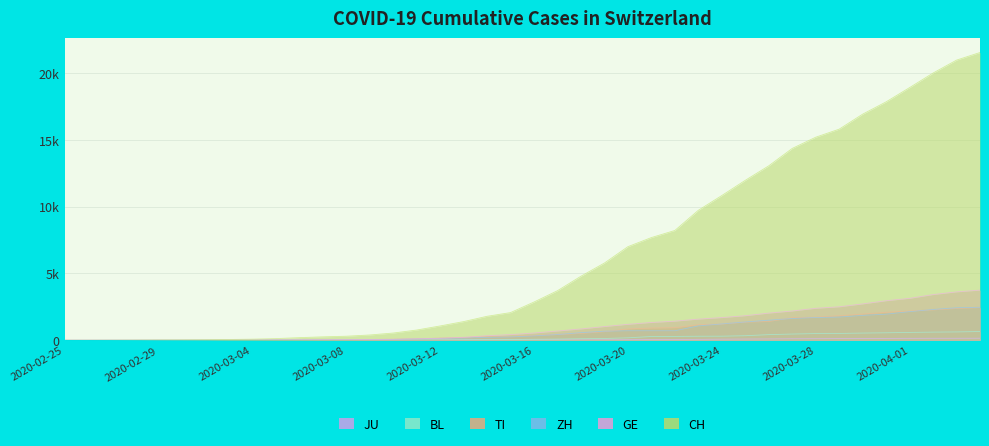

Which category has the highest value across all series?

2020-04-04